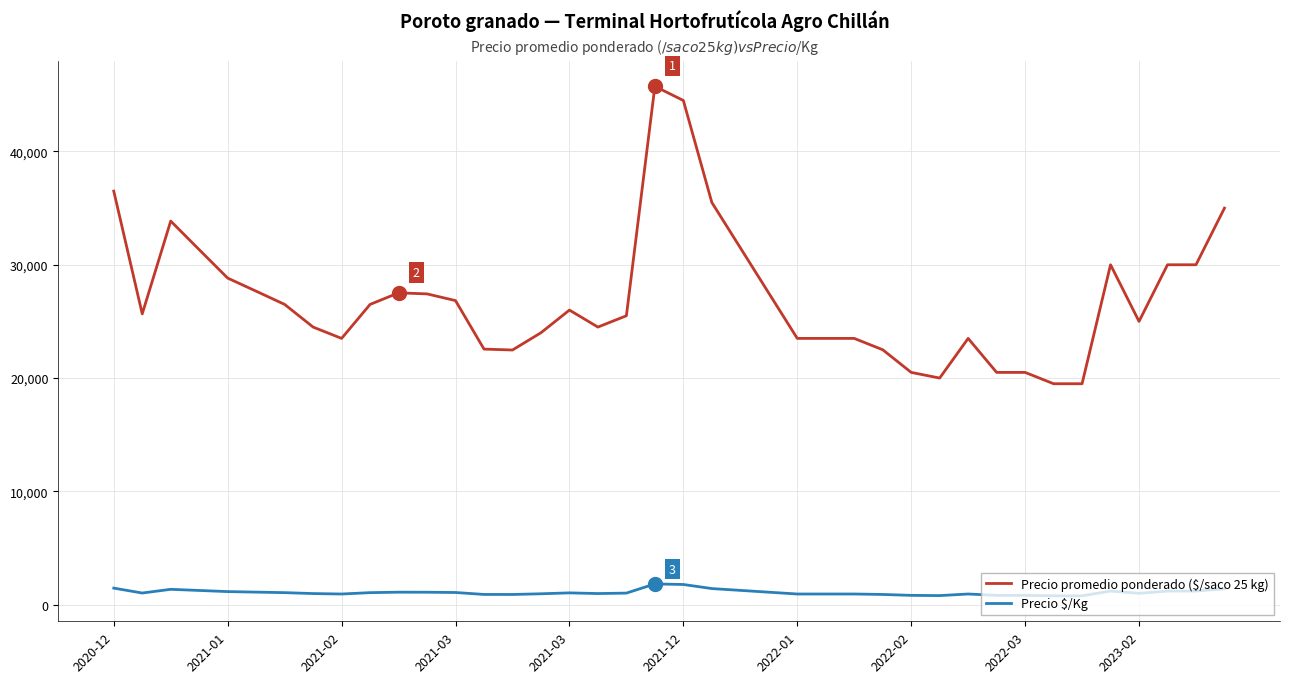

Which series has the largest total across all categories?

Precio promedio ponderado ($/saco 25 kg)